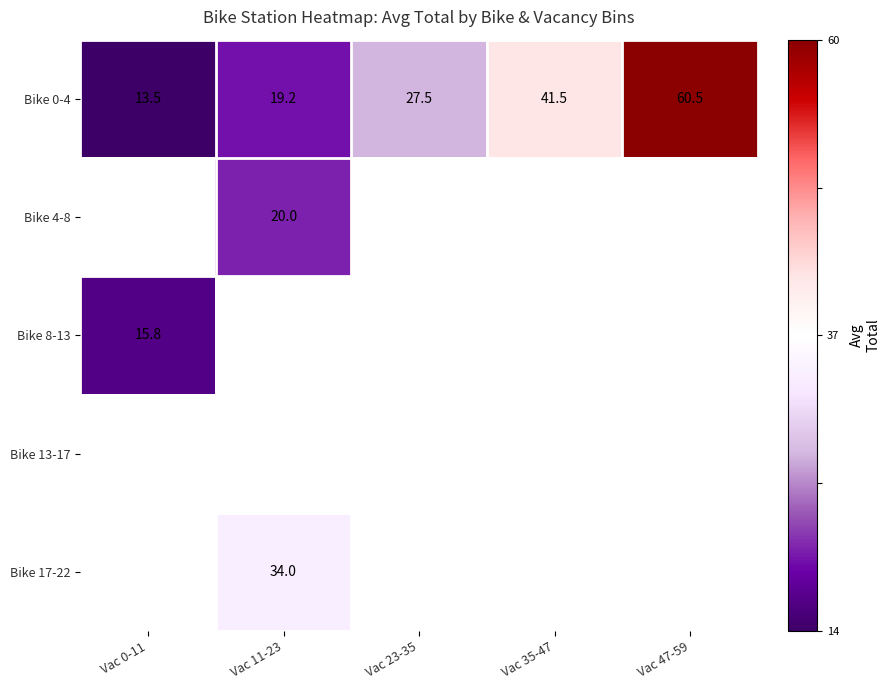

True or false: Bike 0-4 has a value of 33.3 at Vac 11-23.

False